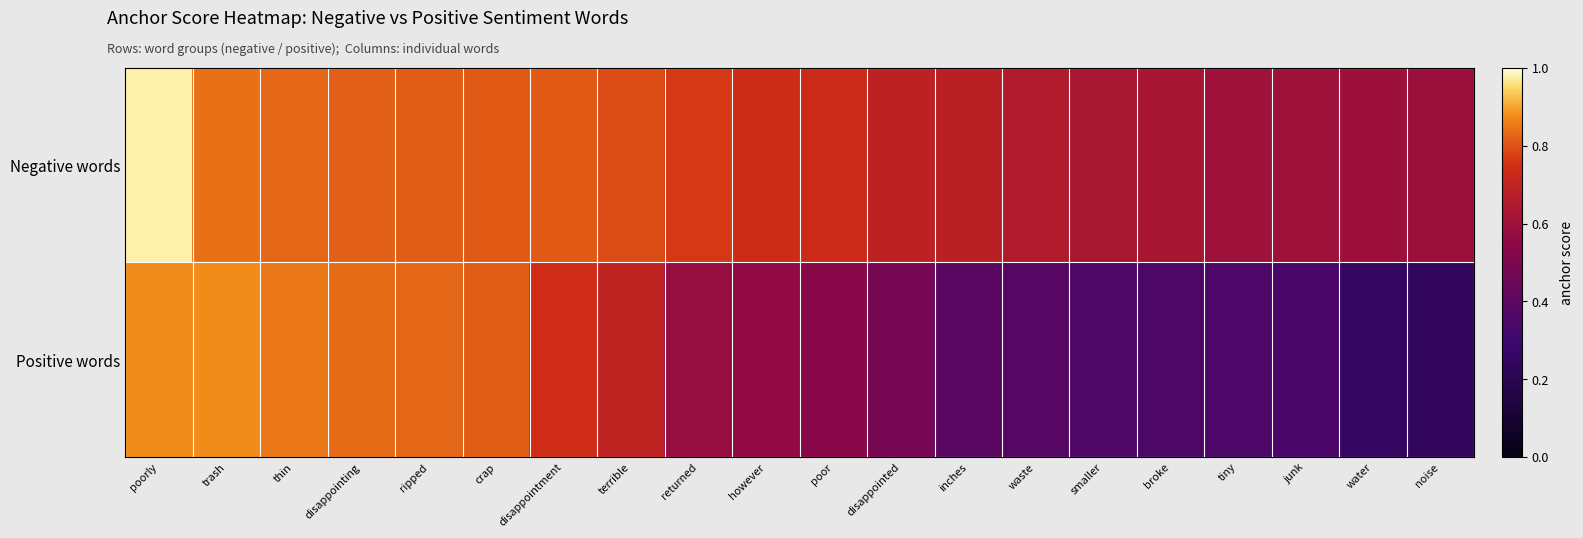

What is the total value across all series at disappointing?

1.7